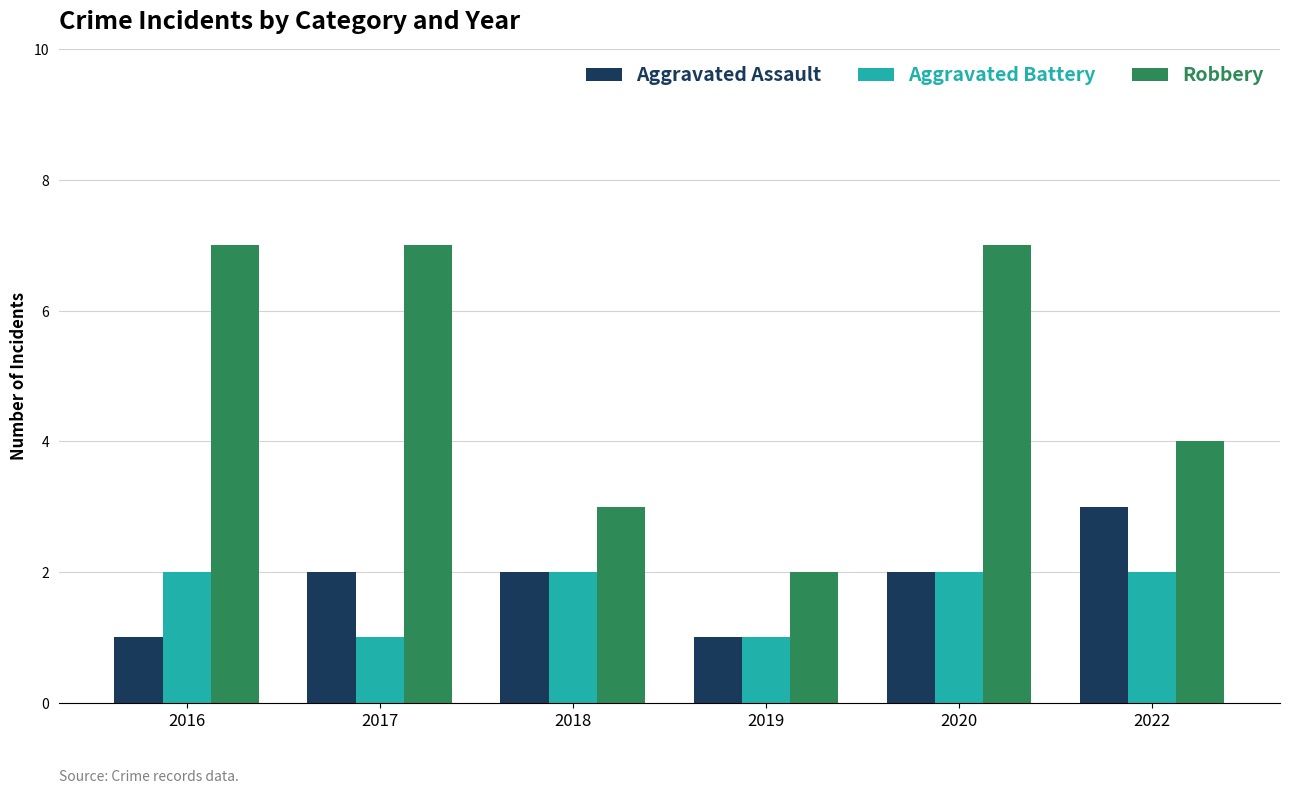

List the series in order of their peak value, lowest first.

Aggravated Battery, Aggravated Assault, Robbery